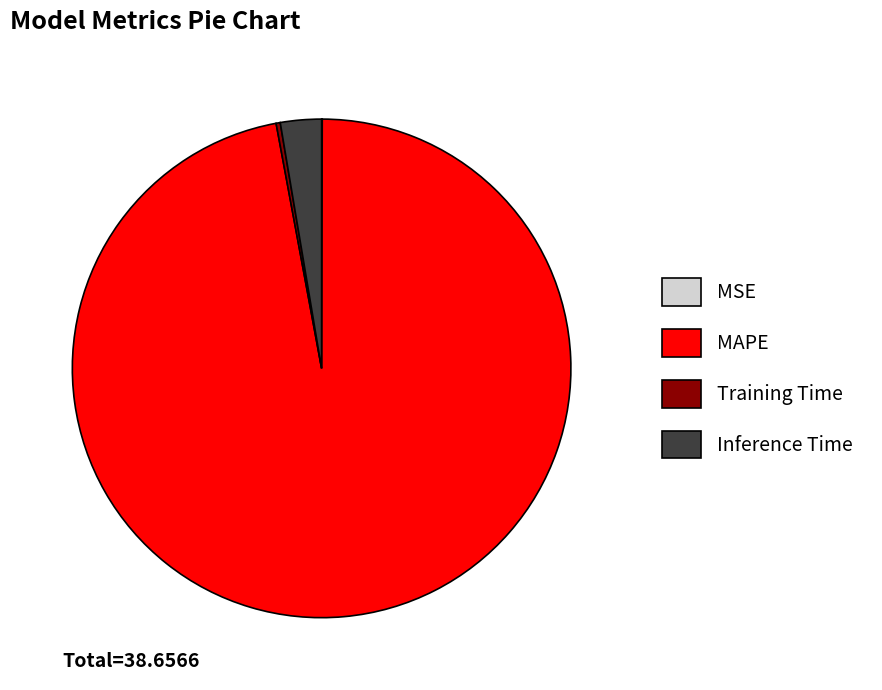

Is Inference Time the majority of the pie?

No